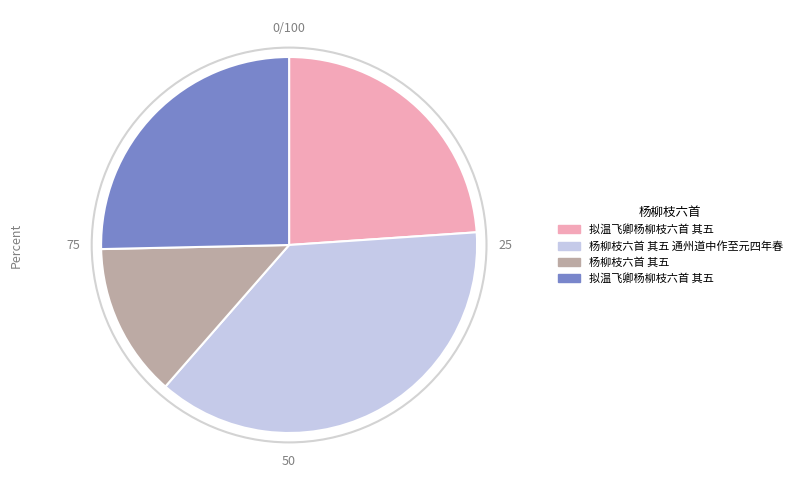

Is there any slice that represents more than half of the pie?

No